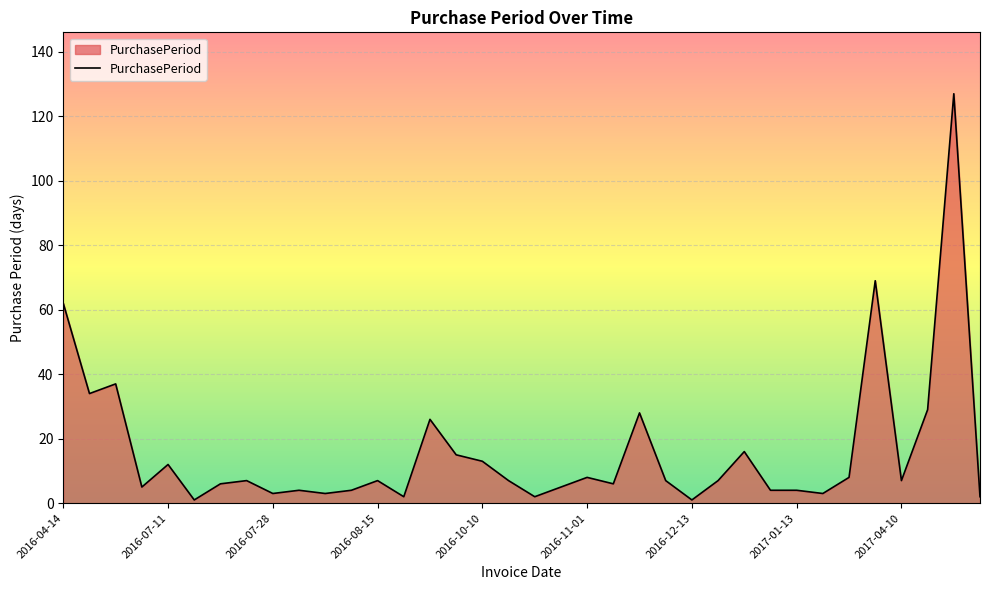

What is the maximum value shown in the chart?

127